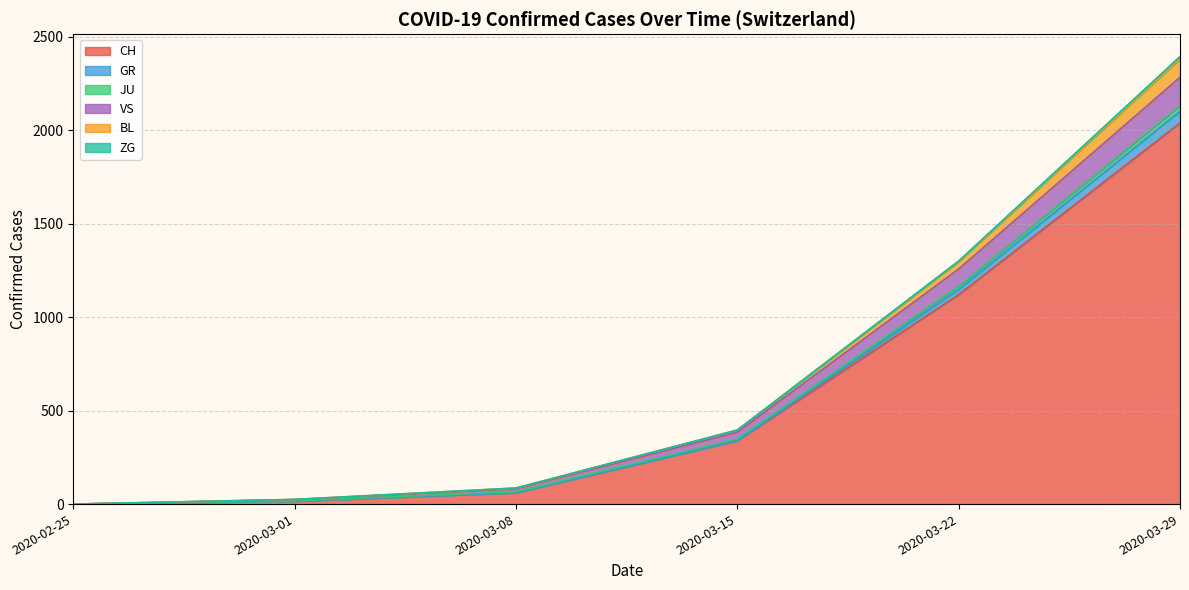

True or false: BL and ZG cross at least once.

False